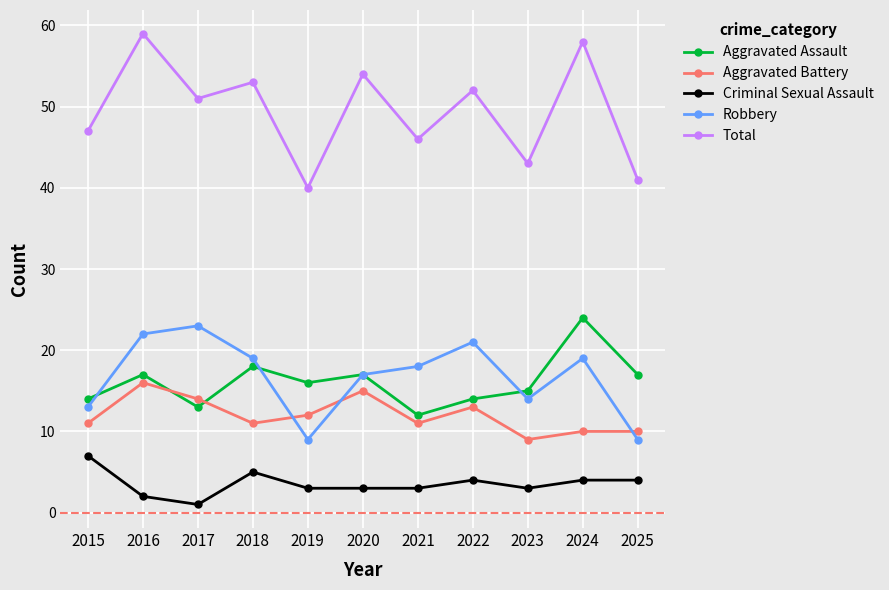

How many data points does each series have?

11